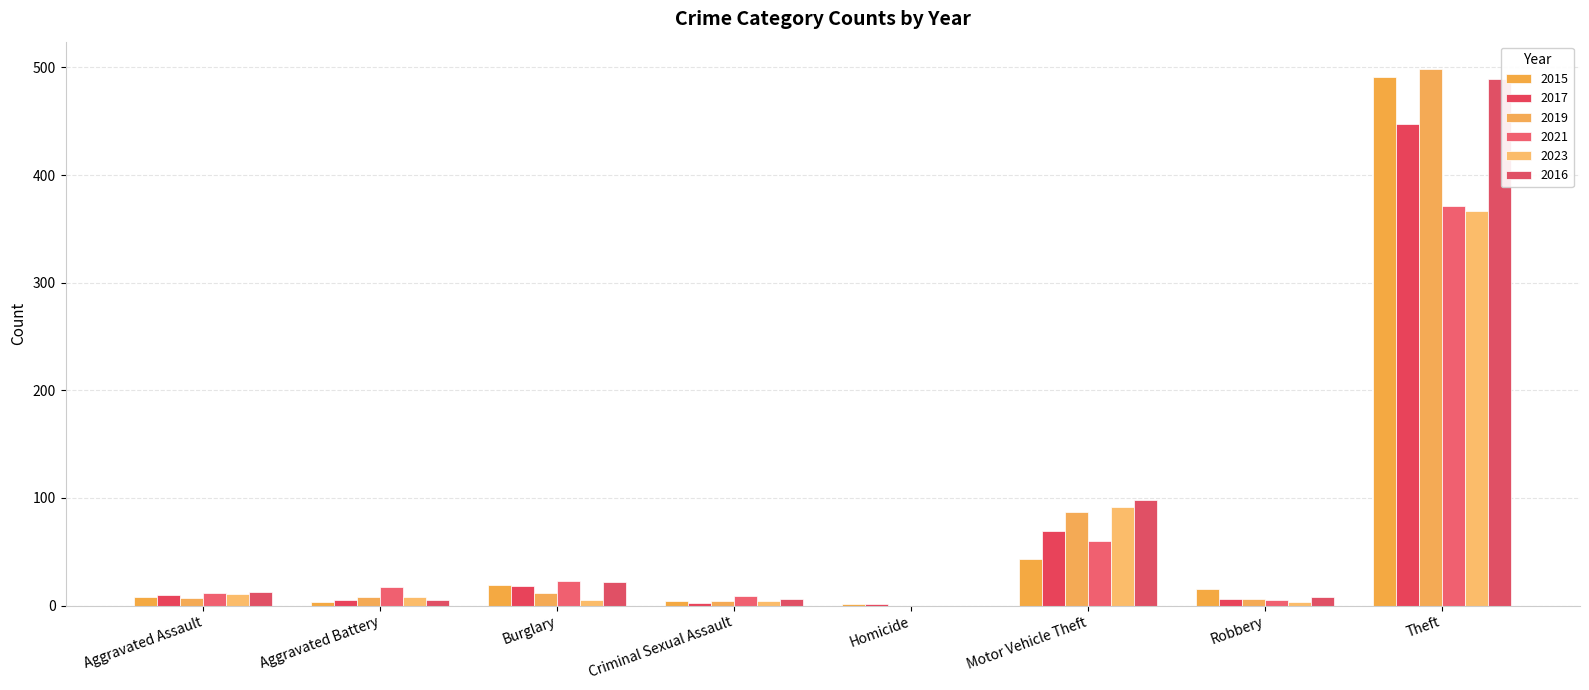

What position from the right is Theft?

1